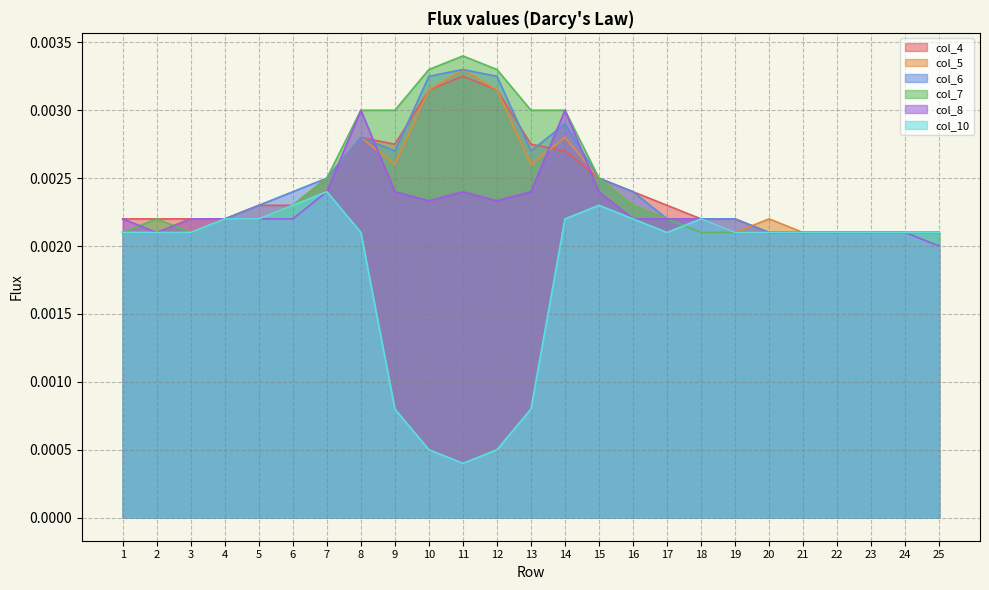

Is the value of col_10 at 13 greater than the value of col_7 at 1?

No